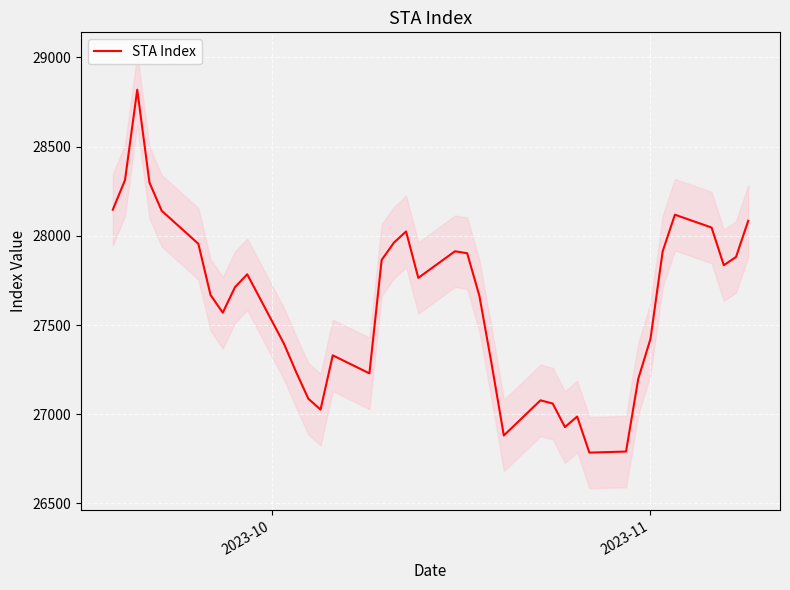

What is the maximum value for STA Index?

28818